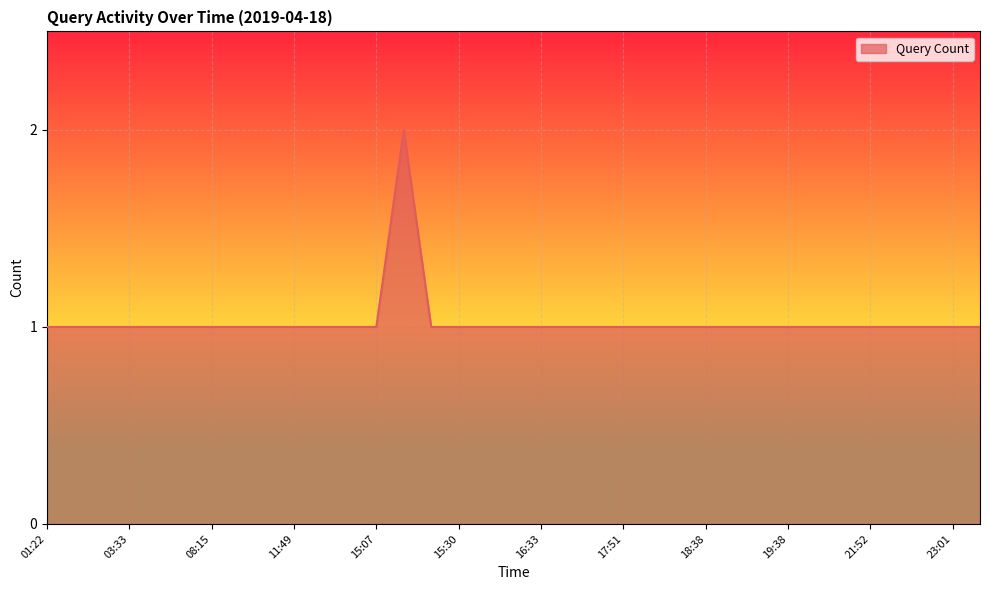

At which category does the chart reach its minimum across all series?

01:22